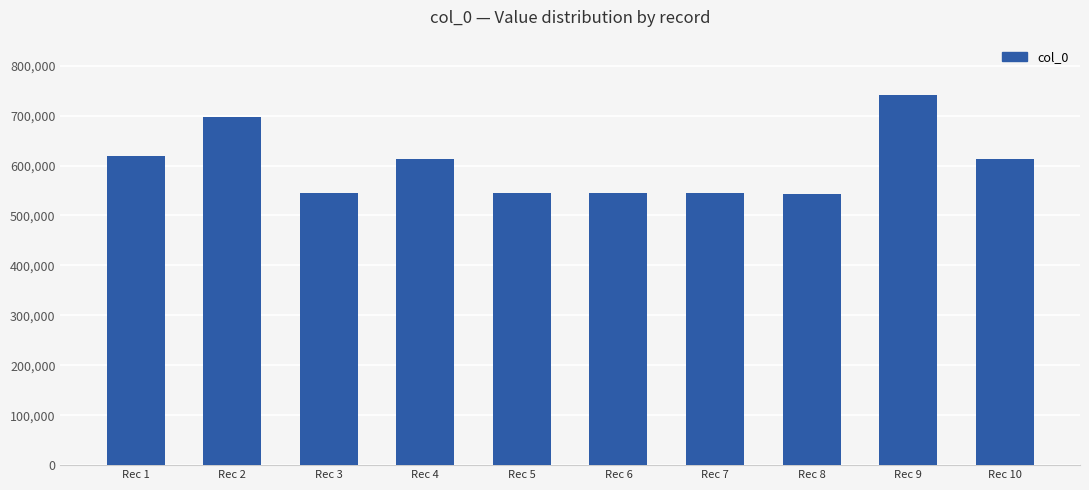

What is the average value?

600435